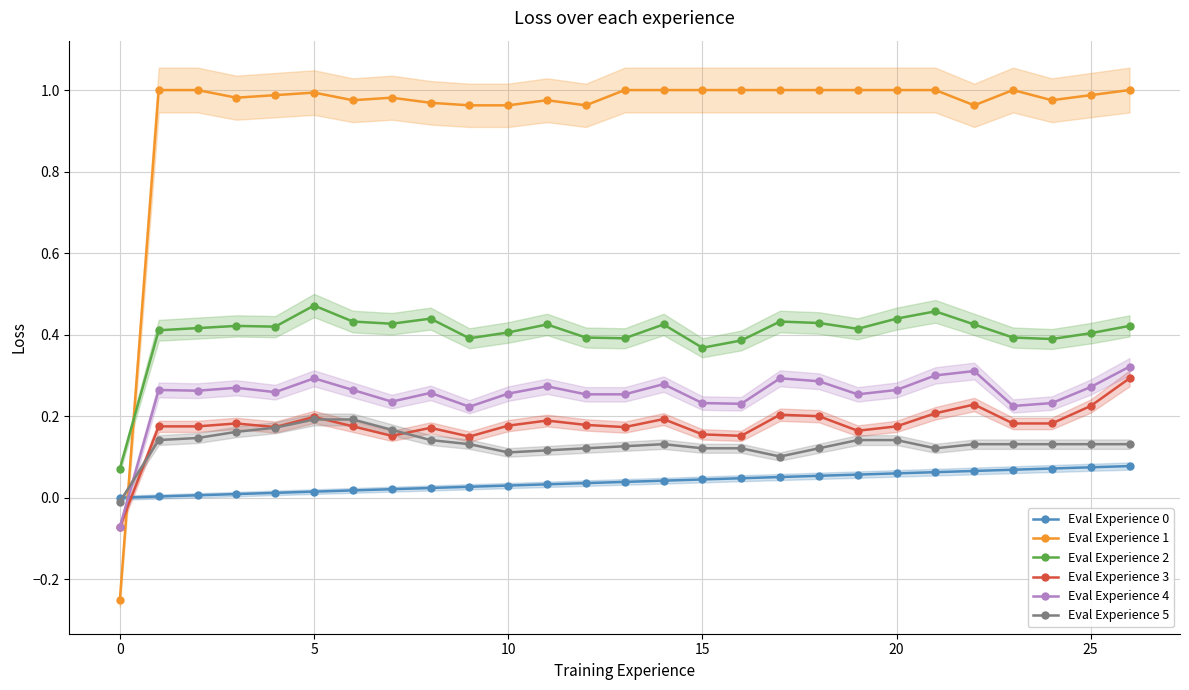

Reading left to right, list all the values displayed in this chart.

Eval Experience 0: 0.0	0.0	0.0	0.0	0.0	0.0	0.0	0.0	0.0	0.0	0.0	0.0	0.0	0.0	0.0	0.0	0.0	0.1	0.1	0.1	0.1	0.1	0.1	0.1	0.1	0.1	0.1
Eval Experience 1: -0.2	1.0	1.0	1.0	1.0	1.0	1.0	1.0	1.0	1.0	1.0	1.0	1.0	1.0	1.0	1.0	1.0	1.0	1.0	1.0	1.0	1.0	1.0	1.0	1.0	1.0	1.0
Eval Experience 2: 0.1	0.4	0.4	0.4	0.4	0.5	0.4	0.4	0.4	0.4	0.4	0.4	0.4	0.4	0.4	0.4	0.4	0.4	0.4	0.4	0.4	0.5	0.4	0.4	0.4	0.4	0.4
Eval Experience 3: -0.1	0.2	0.2	0.2	0.2	0.2	0.2	0.2	0.2	0.1	0.2	0.2	0.2	0.2	0.2	0.2	0.2	0.2	0.2	0.2	0.2	0.2	0.2	0.2	0.2	0.2	0.3
Eval Experience 4: -0.1	0.3	0.3	0.3	0.3	0.3	0.3	0.2	0.3	0.2	0.3	0.3	0.3	0.3	0.3	0.2	0.2	0.3	0.3	0.3	0.3	0.3	0.3	0.2	0.2	0.3	0.3
Eval Experience 5: -0.0	0.1	0.1	0.2	0.2	0.2	0.2	0.2	0.1	0.1	0.1	0.1	0.1	0.1	0.1	0.1	0.1	0.1	0.1	0.1	0.1	0.1	0.1	0.1	0.1	0.1	0.1